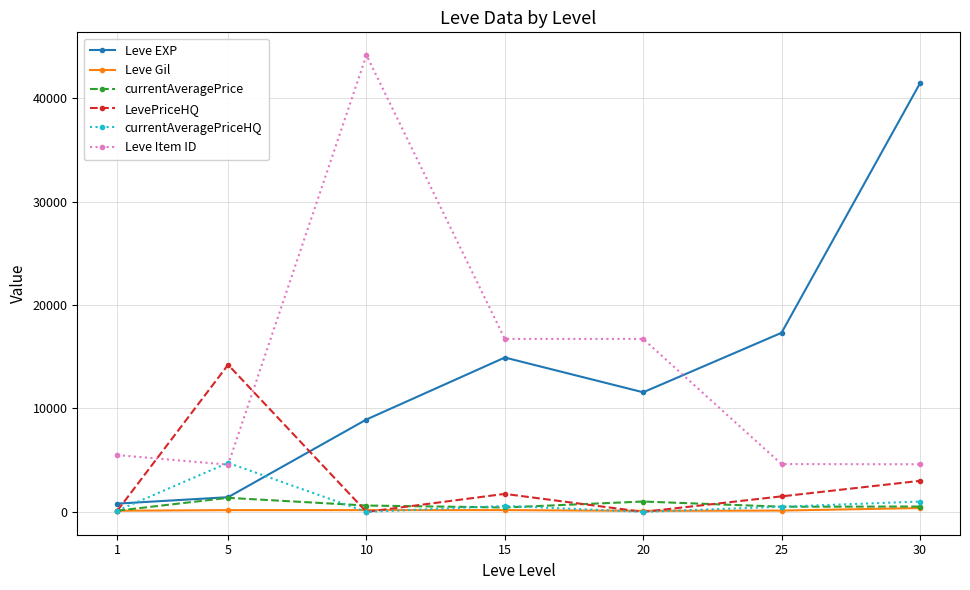

What is the sum of the Leve Gil values at 5 and 1?

282.0